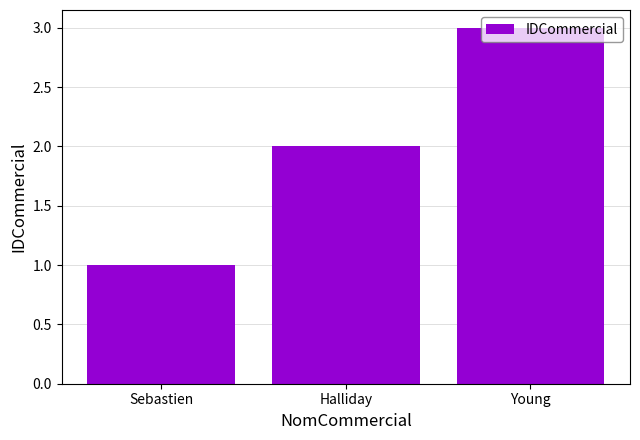

List the labels in order of value, smallest first.

Sebastien, Halliday, Young